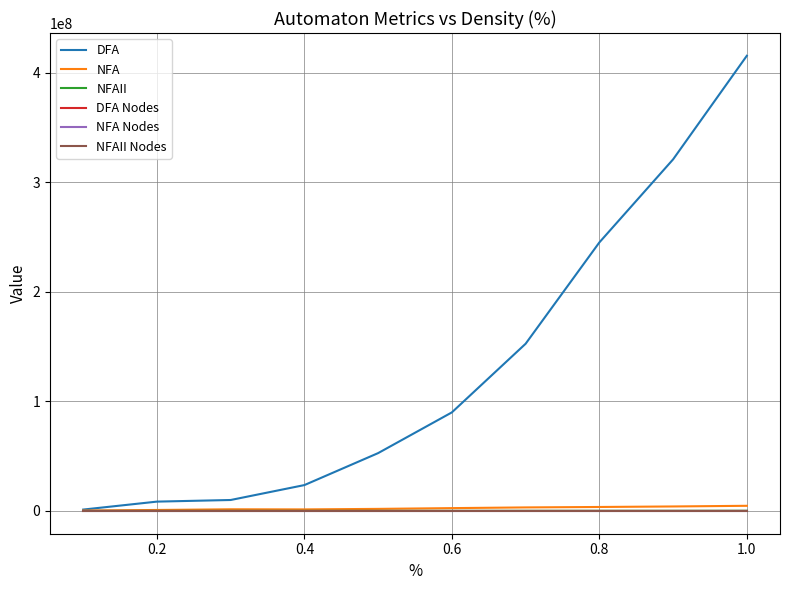

Which series has the widest spread of values?

DFA